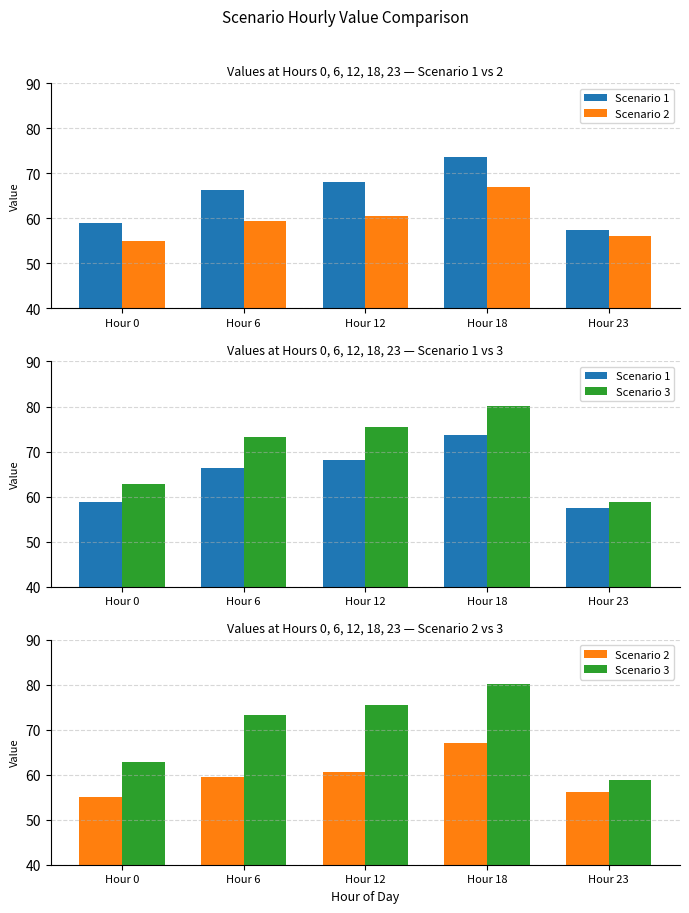

How many data points in Scenario 1 are above 66?

3